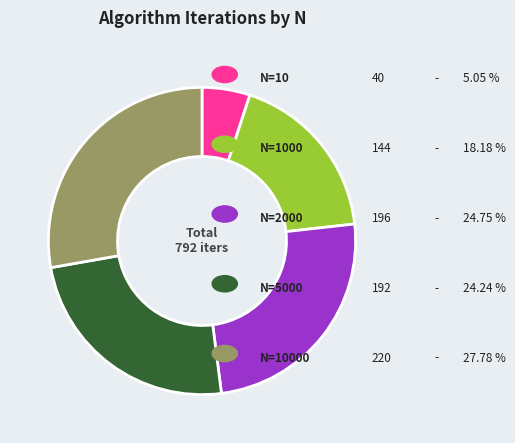

Is there a majority slice in this chart?

No